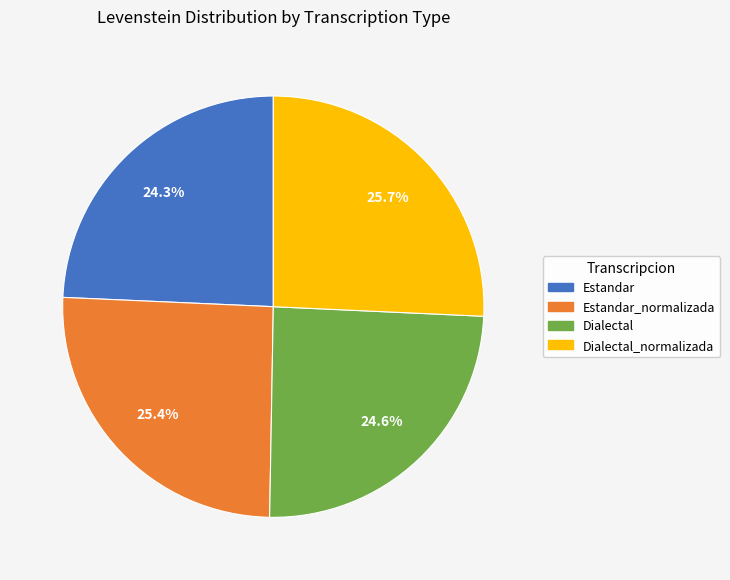

To the nearest percent, what percentage of the pie is Dialectal_normalizada?

26%